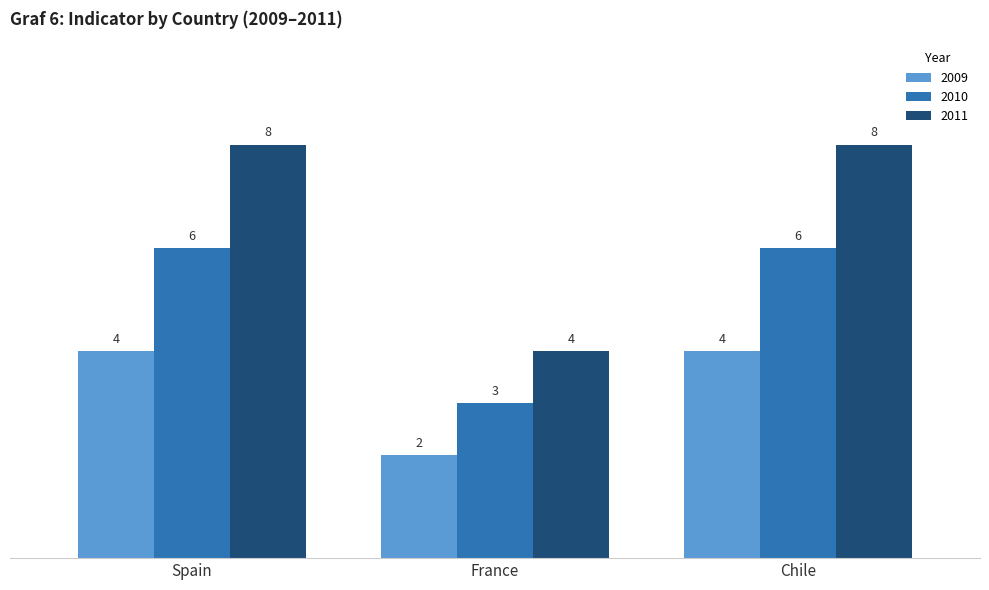

What are all the series names shown in the legend?

2009, 2010, 2011